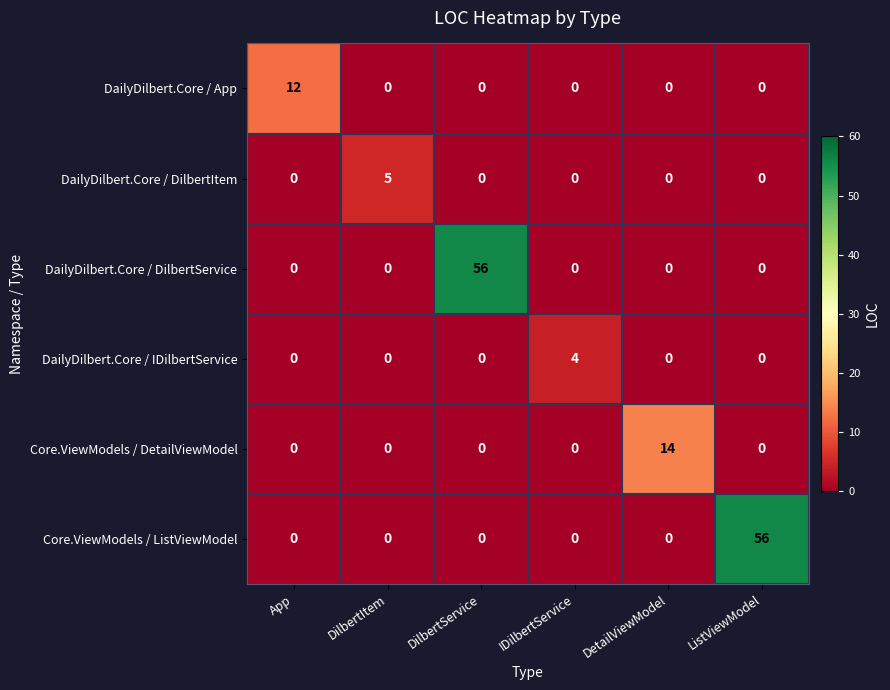

What is the difference between the maximum and minimum values in the DailyDilbert.Core / IDilbertService series?

4